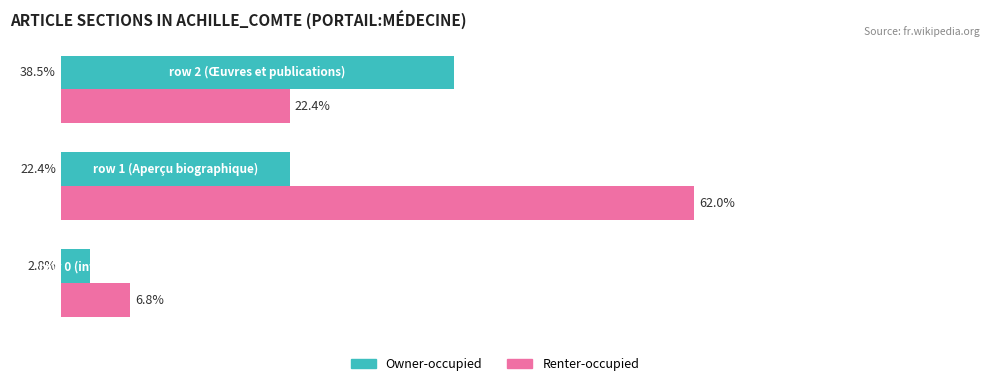

List the series in order of their peak value, lowest first.

Owner-occupied, Renter-occupied